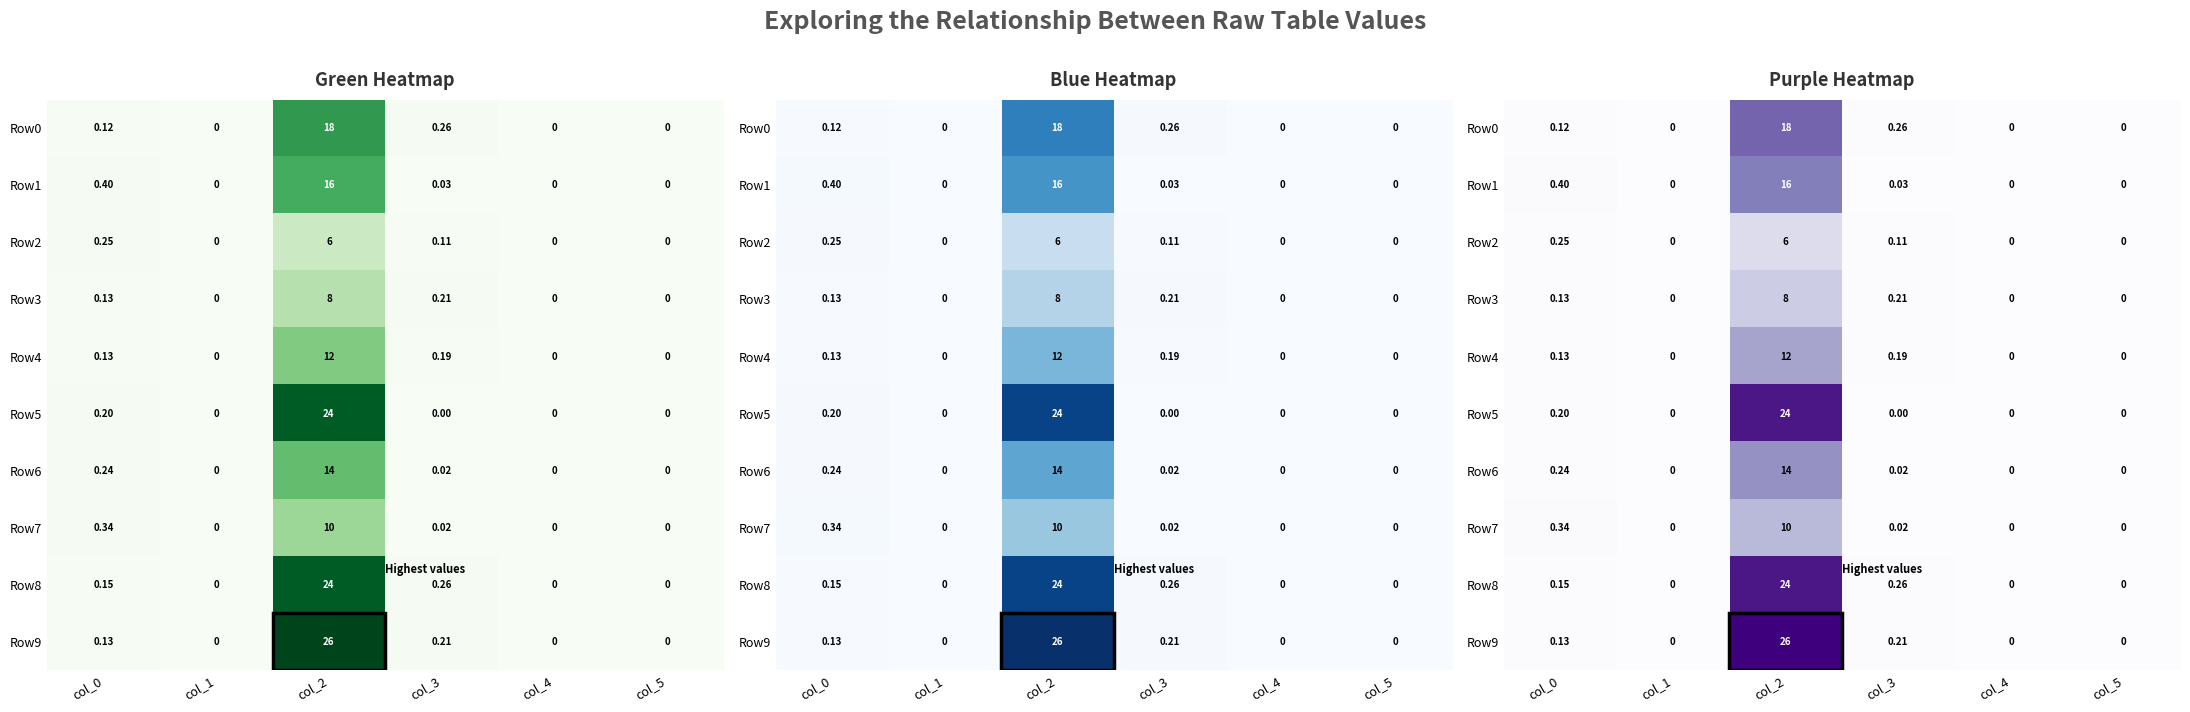

Rank the series by their maximum value, from lowest to highest.

Row2, Row3, Row7, Row4, Row6, Row1, Row0, Row5, Row8, Row9